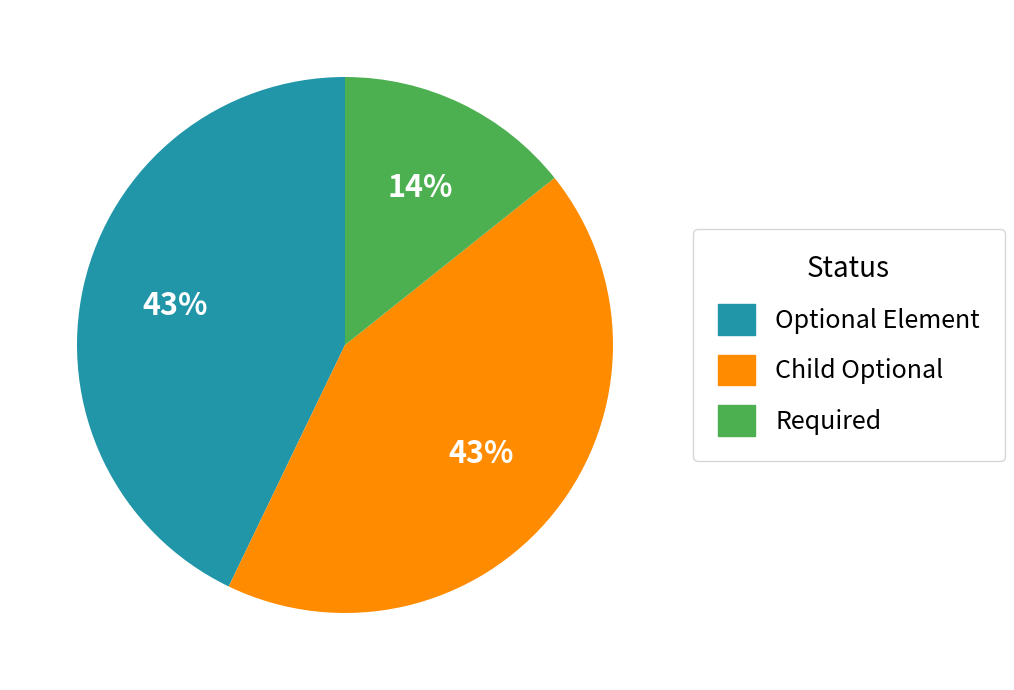

Count the number of slices in the pie.

3